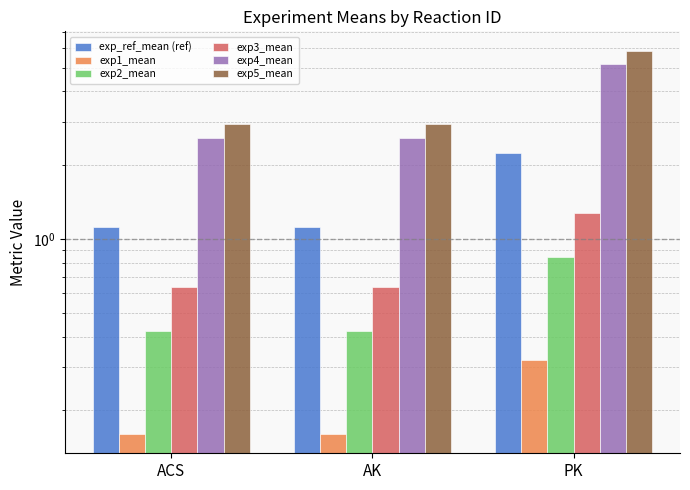

What value does the exp_ref_mean (ref) series have at ACS?

1.1